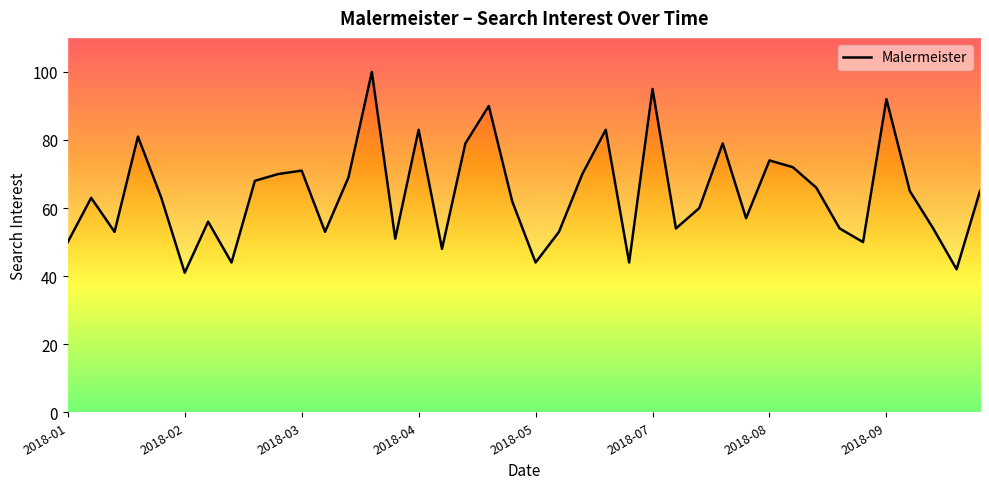

What is the difference between the maximum and minimum values?

59